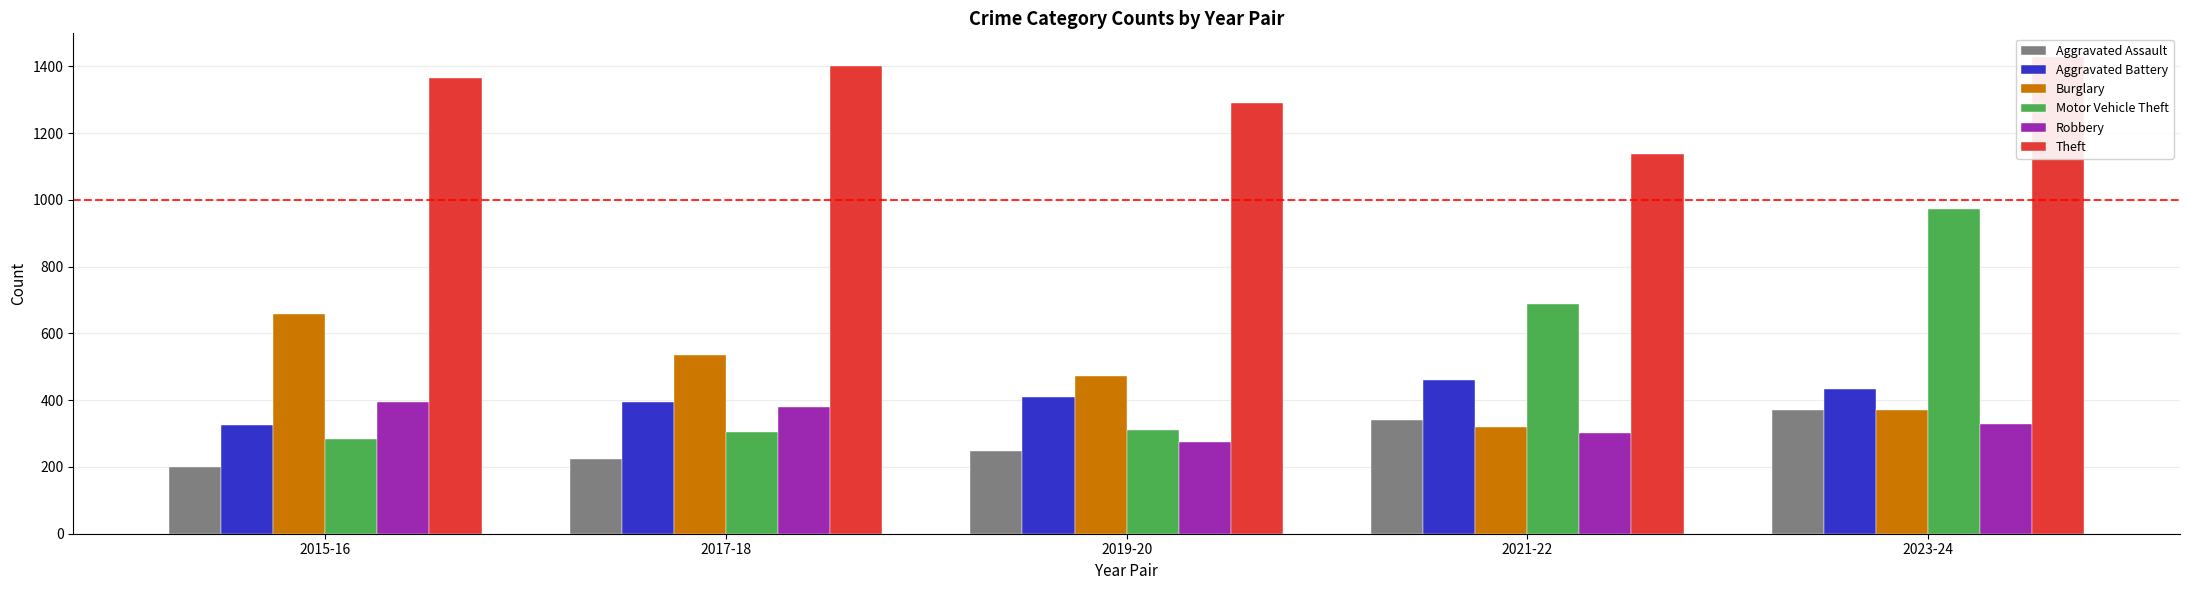

The Robbery series shows 201.8 at 2015-16. True or false?

False